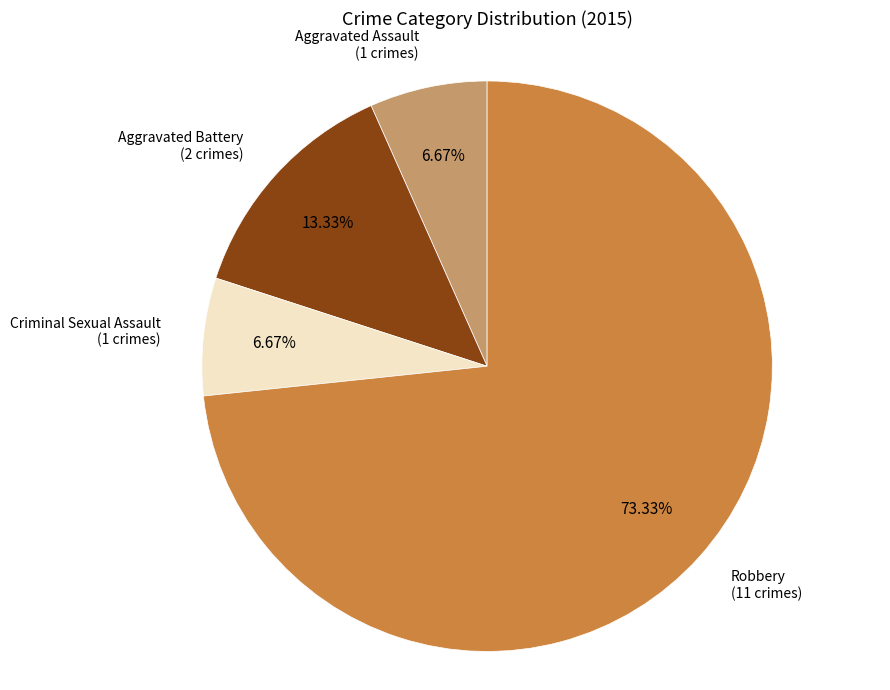

Which has a higher value, Robbery or Aggravated Battery?

Robbery